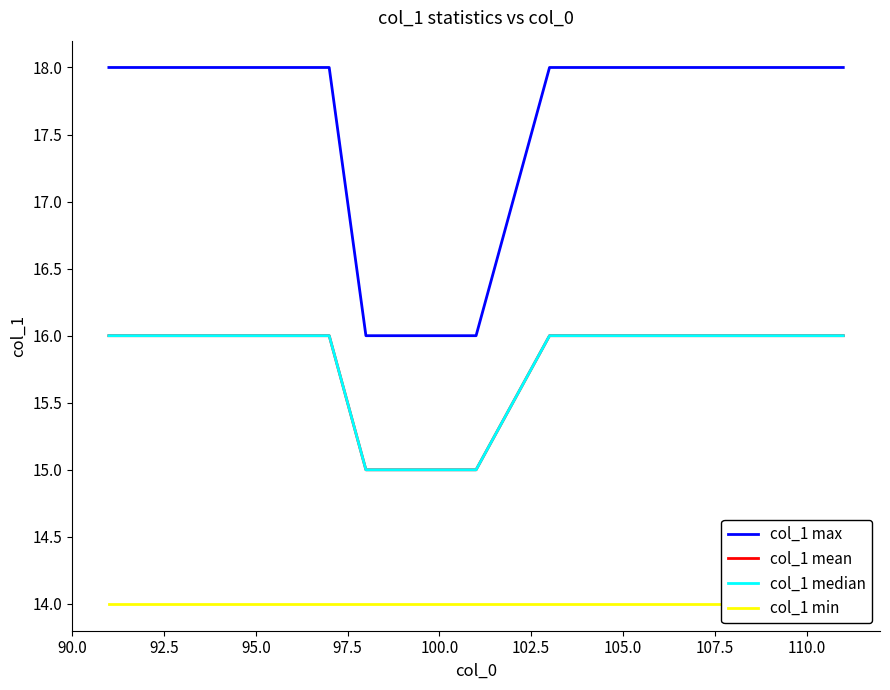

How many data points in col_1 mean are less than 16?

5